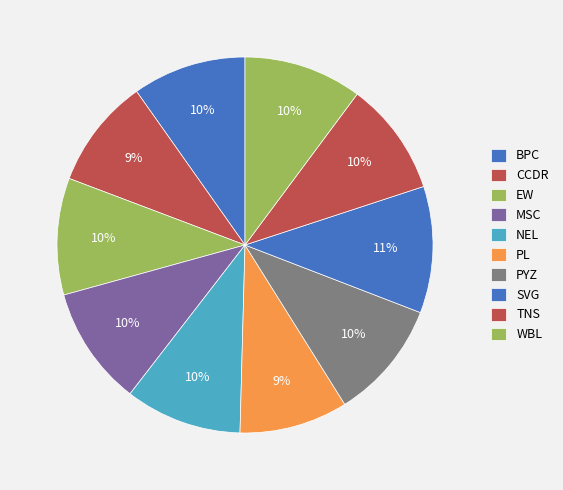

Rank the categories by value from highest to lowest.

SVG, MSC, PYZ, WBL, EW, NEL, BPC, TNS, CCDR, PL